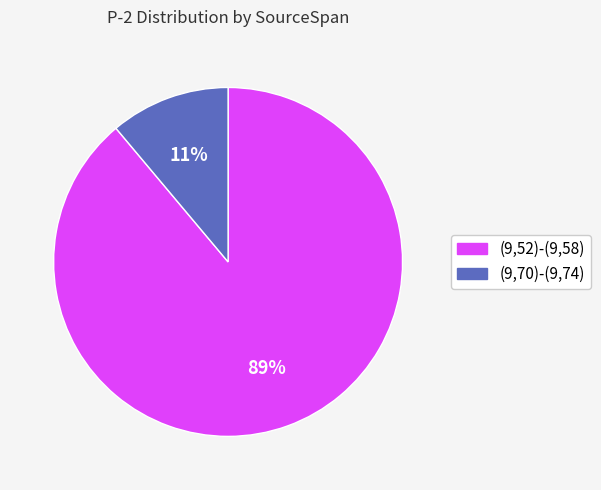

To the nearest percent, what is the difference between the largest and smallest slice percentages?

78%